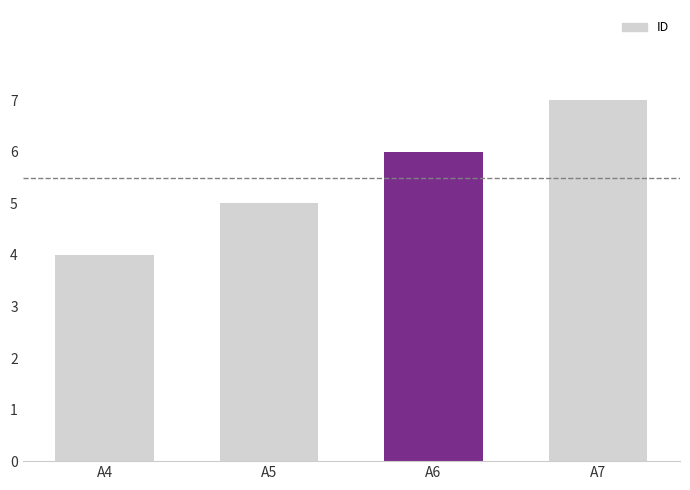

Reading right to left, what are all the values shown in this chart?

7	6	5	4